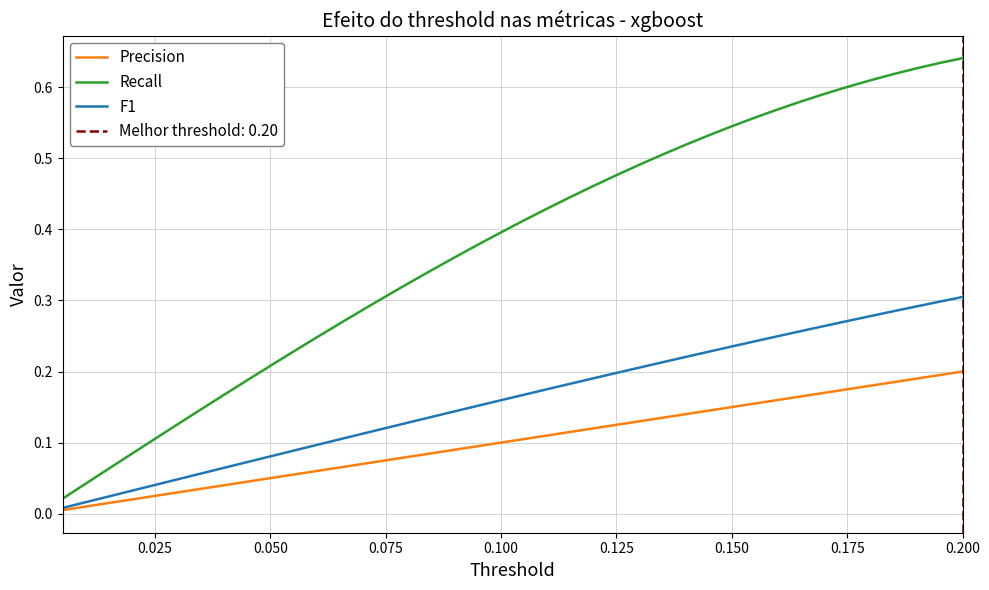

True or false: Recall and Precision cross at least once.

False